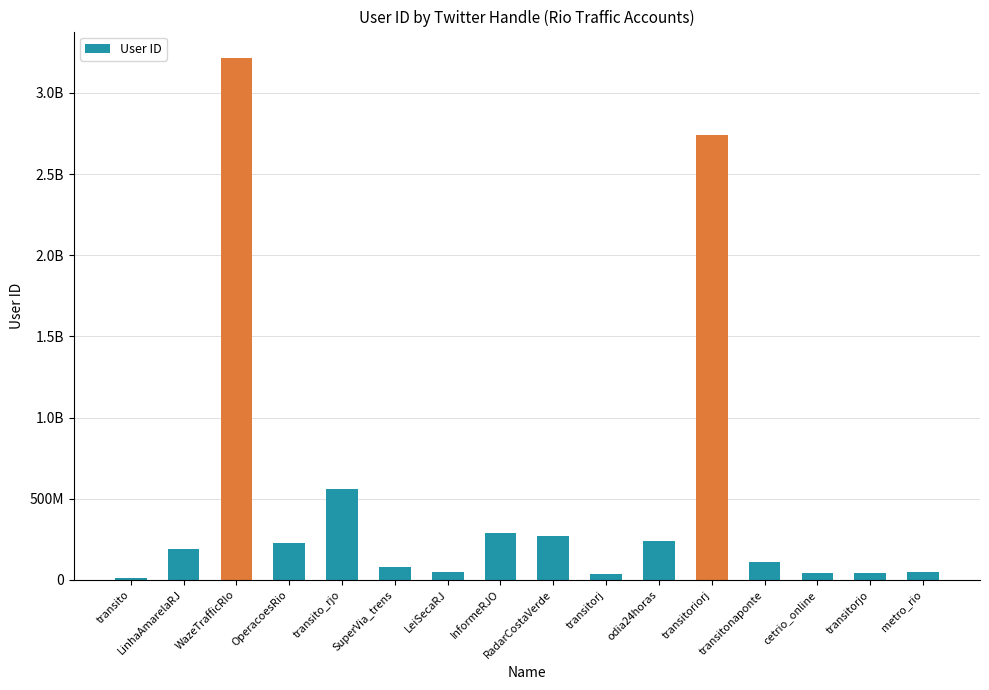

The chart shows a value of 2737650336 at transitoriorj. True or false?

True